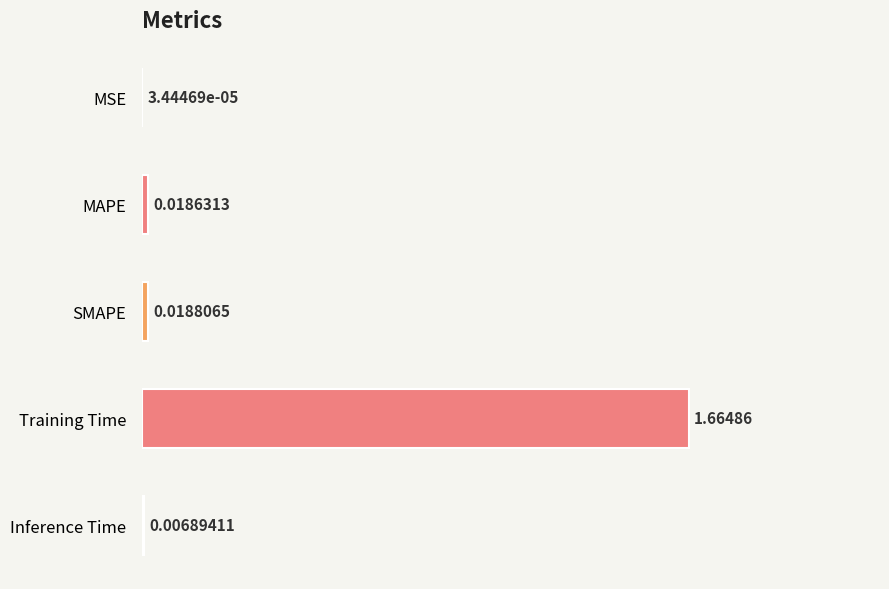

Between Training Time and Inference Time, which is larger?

Training Time